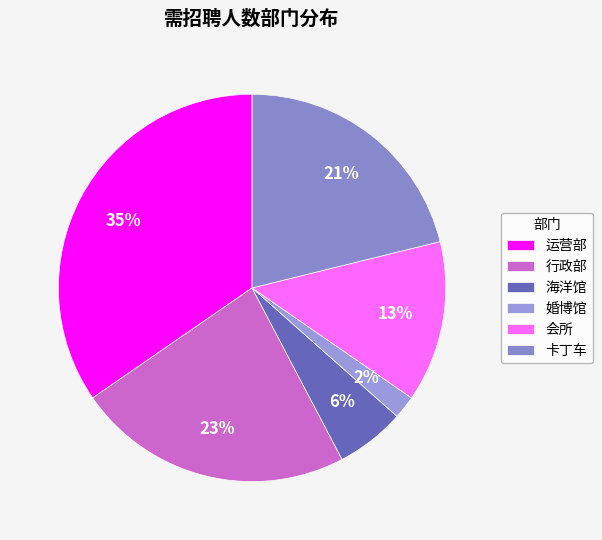

What percentage is the 运营部 slice, to the nearest percent?

35%